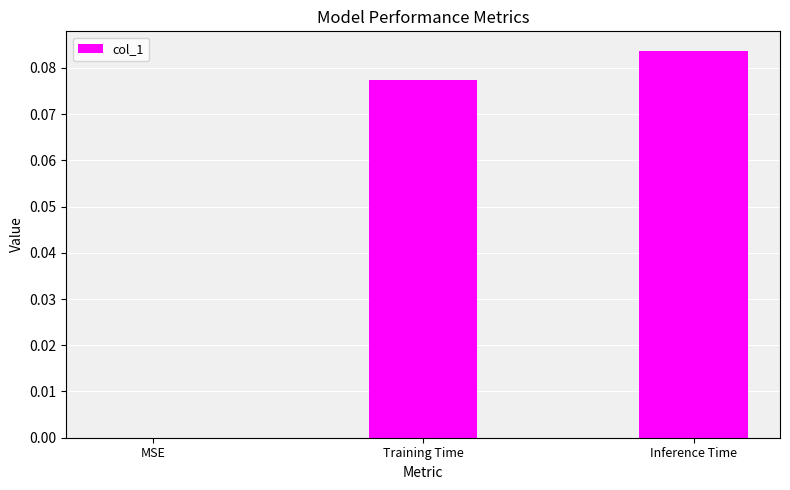

At which category does the chart reach its peak across all series?

Inference Time